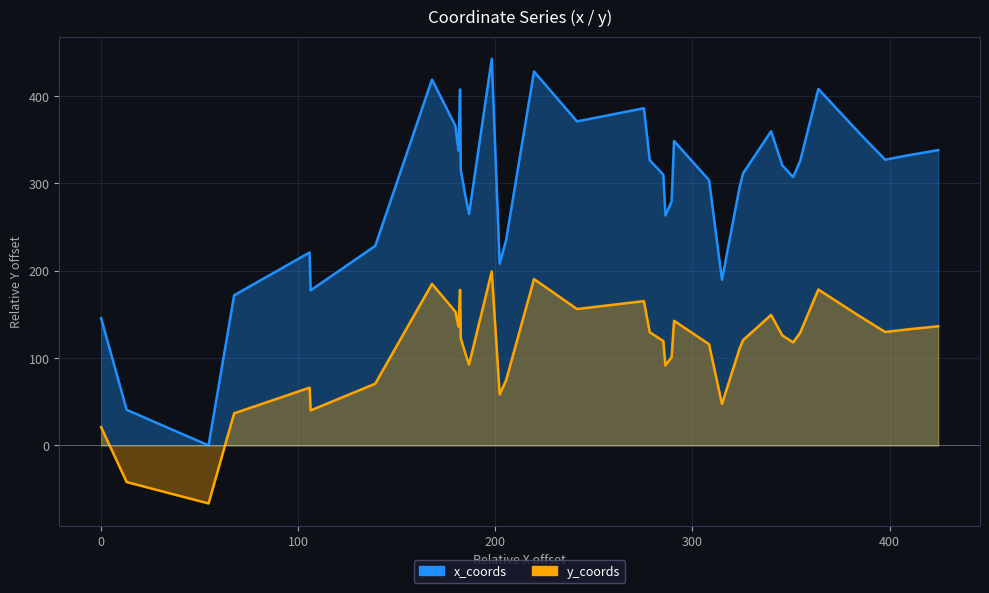

Reading right to left, what are all the values shown in this chart?

x_coords: 338.1	332.2	327.2	357.3	408.2	325.9	307.2	320.6	359.6	311.6	295.4	189.7	303.8	348.5	279.2	263.3	309.9	326.6	386.1	371.0	428.1	234.9	208.0	442.6	264.9	287.2	314.5	316.5	407.6	337.5	342.3	366.1	418.9	228.4	177.5	220.9	171.9	0.0	40.8	145.6
y_coords: 136.5	132.9	129.9	148.0	178.5	129.1	117.9	125.9	149.4	120.5	110.8	47.4	115.9	142.7	101.1	91.6	119.6	129.6	165.2	156.2	190.5	74.6	58.4	199.2	92.6	105.9	122.3	123.5	178.2	136.1	139.0	153.3	184.9	70.7	40.1	66.2	36.8	-66.4	-41.9	21.0